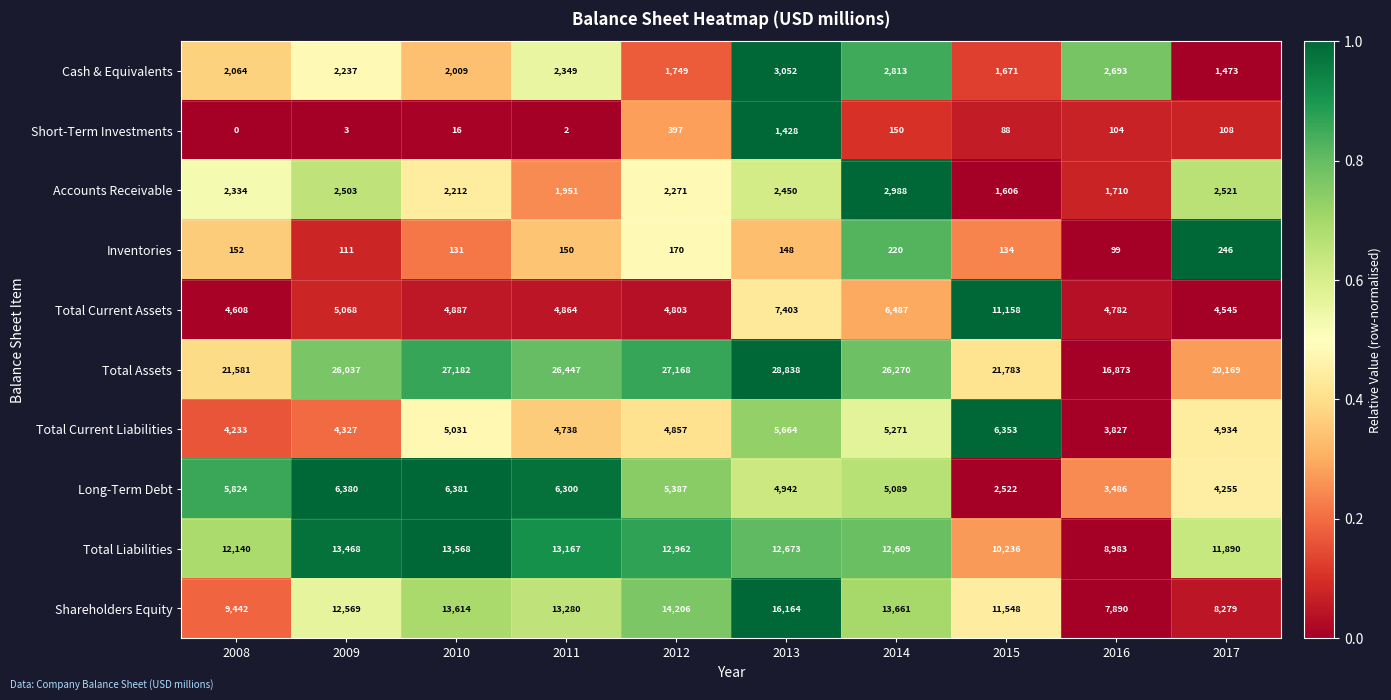

What is the difference between the highest and lowest values at 2011?

26445